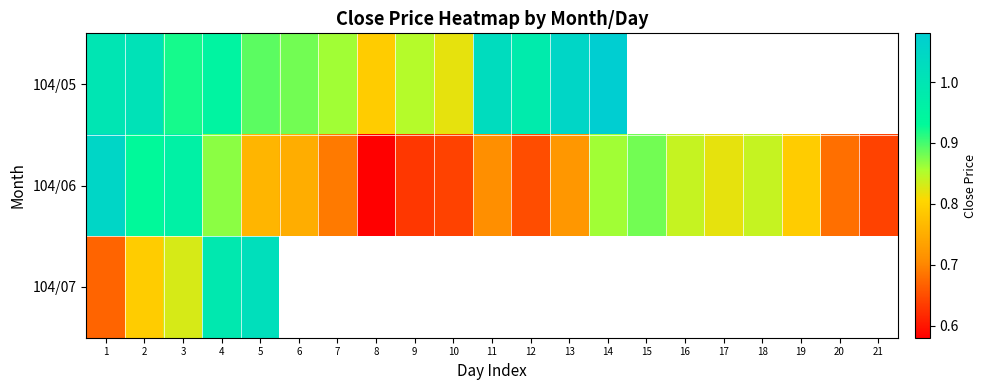

What is the minimum value for 104/06?

0.6